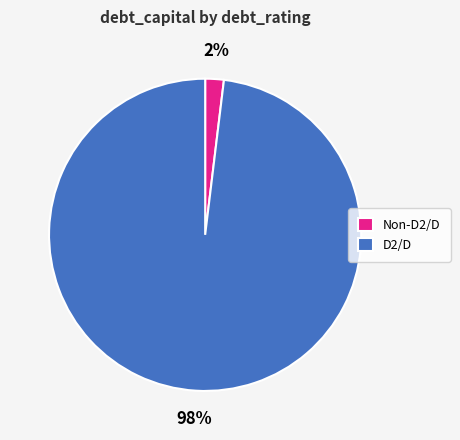

How many slices are in this pie chart?

2